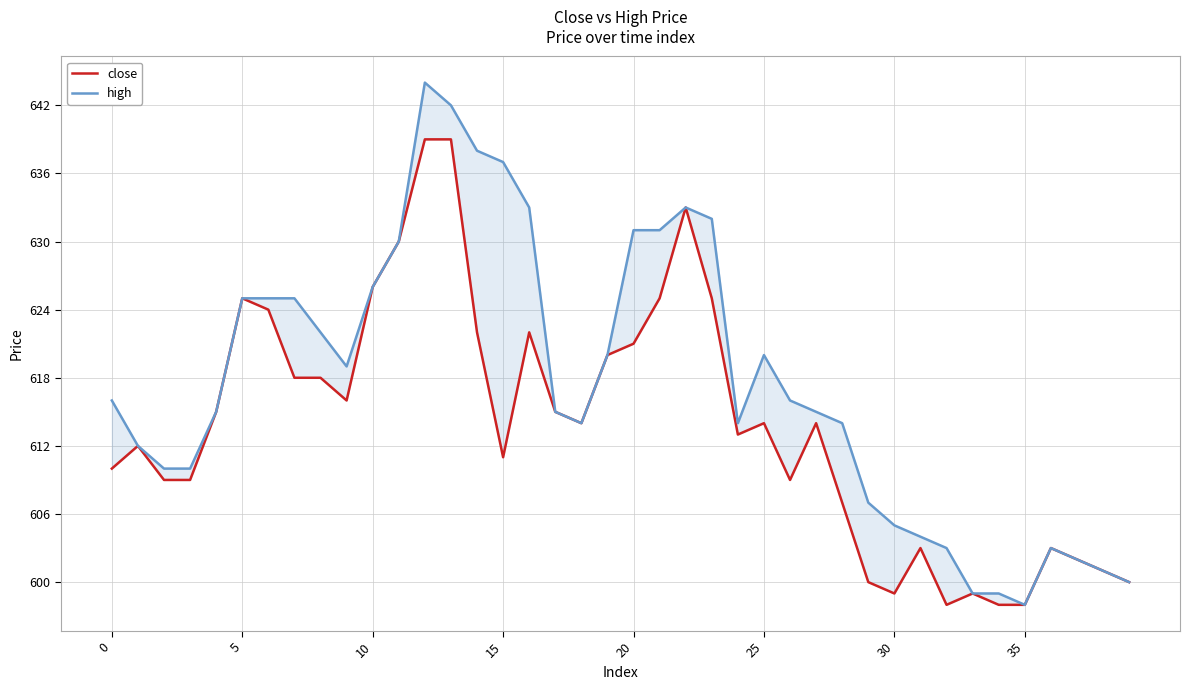

At which category does close reach its first local valley?

9